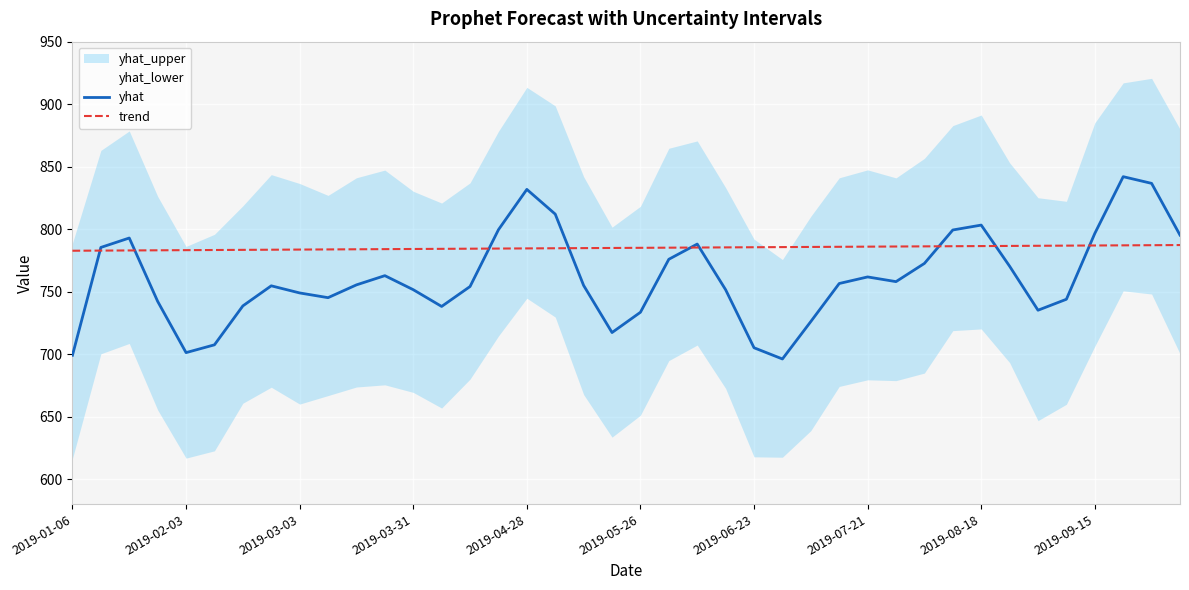

How many categories are shown in the chart?

40